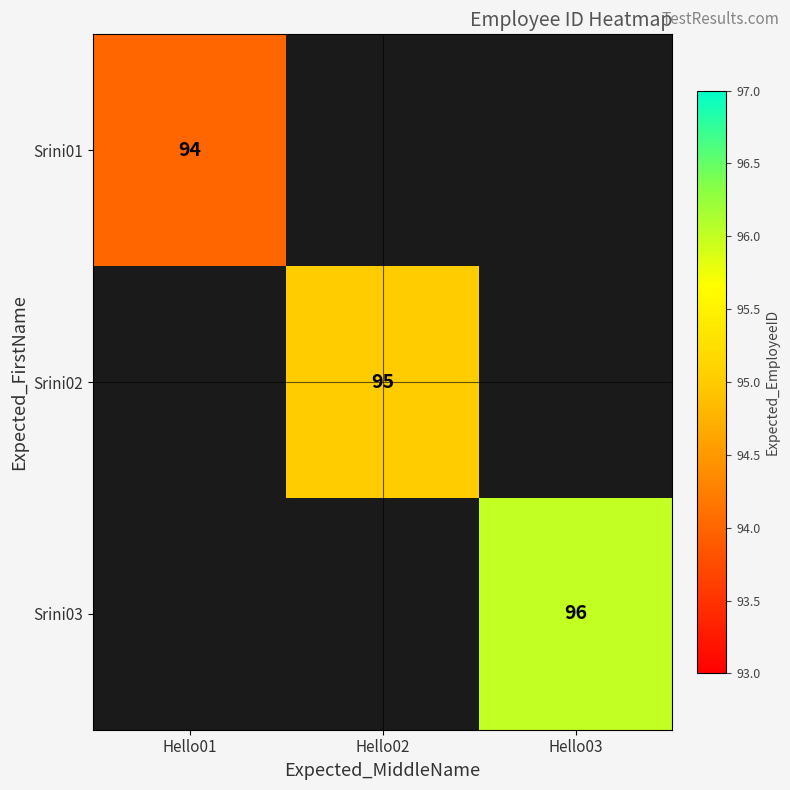

The Srini03 series shows 96 at Hello03. True or false?

True